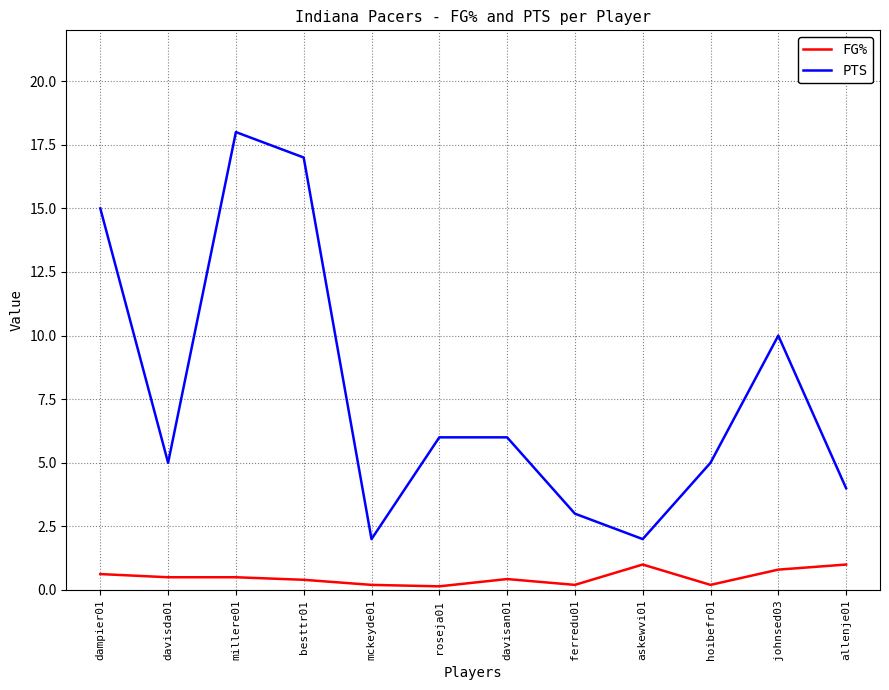

How many distinct data groups are displayed?

2